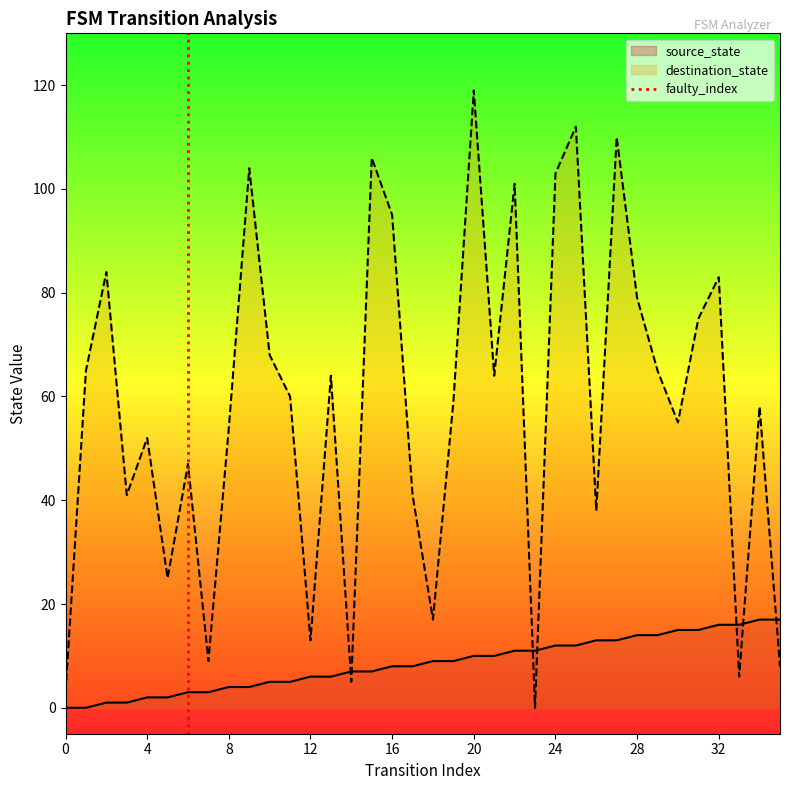

What is the maximum value for source_state?

17